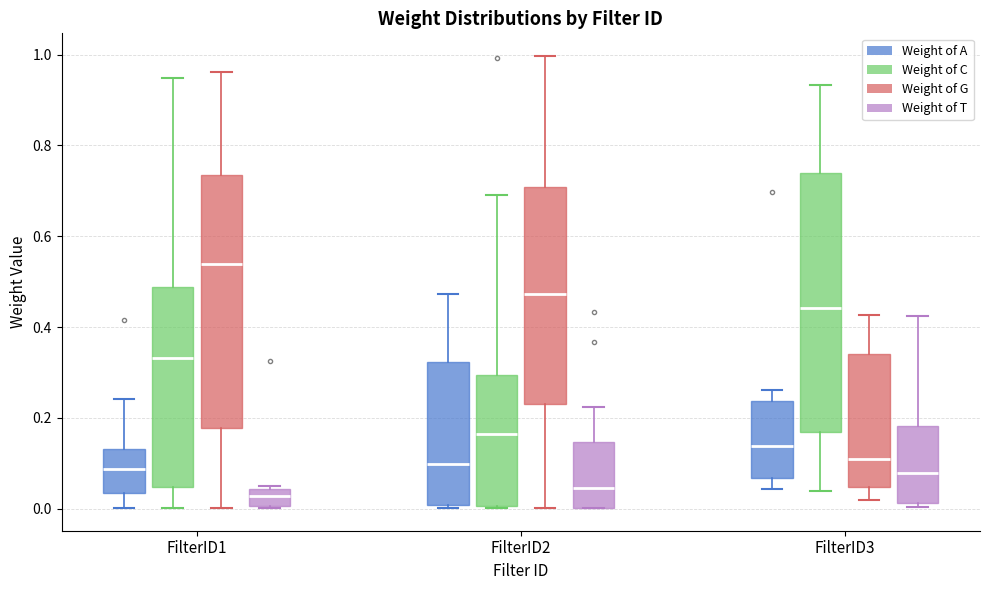

Where is the upper edge of the box for FilterID1 (Weight of G) on the y-axis? The values are not printed on the chart, so give them approximately, as read against the axis.

0.74